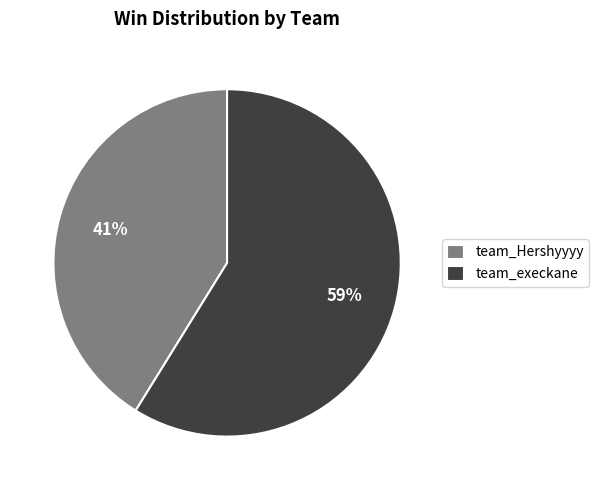

Between team_Hershyyyy and team_execkane, which is larger?

team_execkane